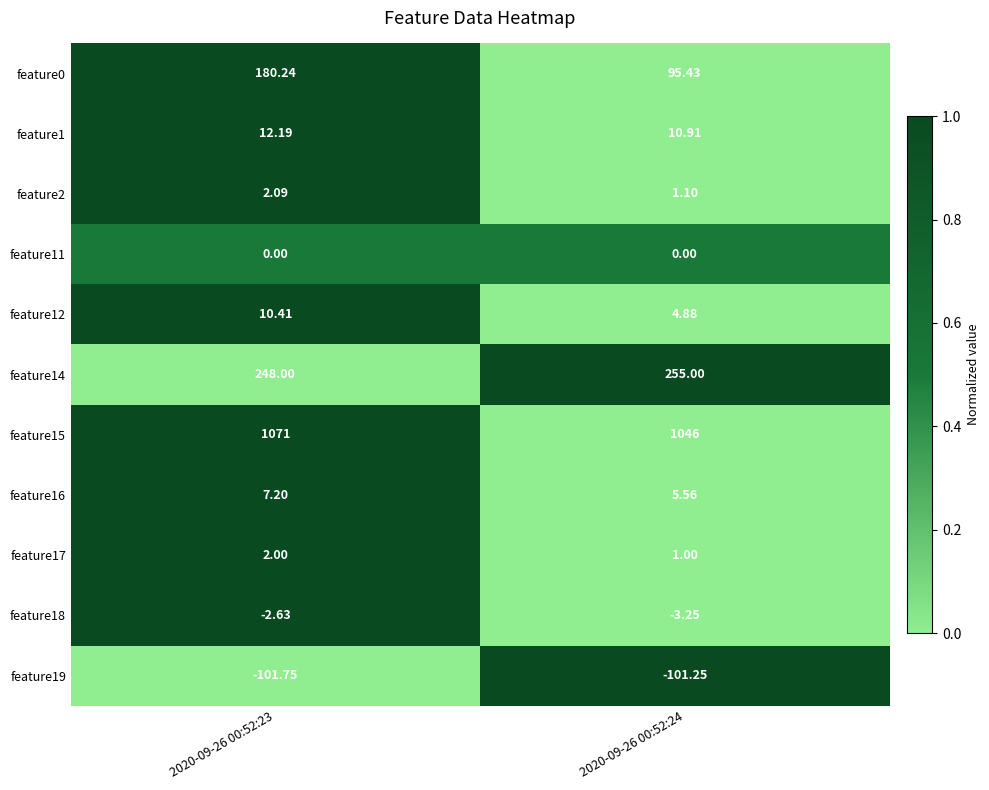

Is the value of feature15 at 2020-09-26 00:52:24 greater than the value of feature0 at 2020-09-26 00:52:24?

Yes